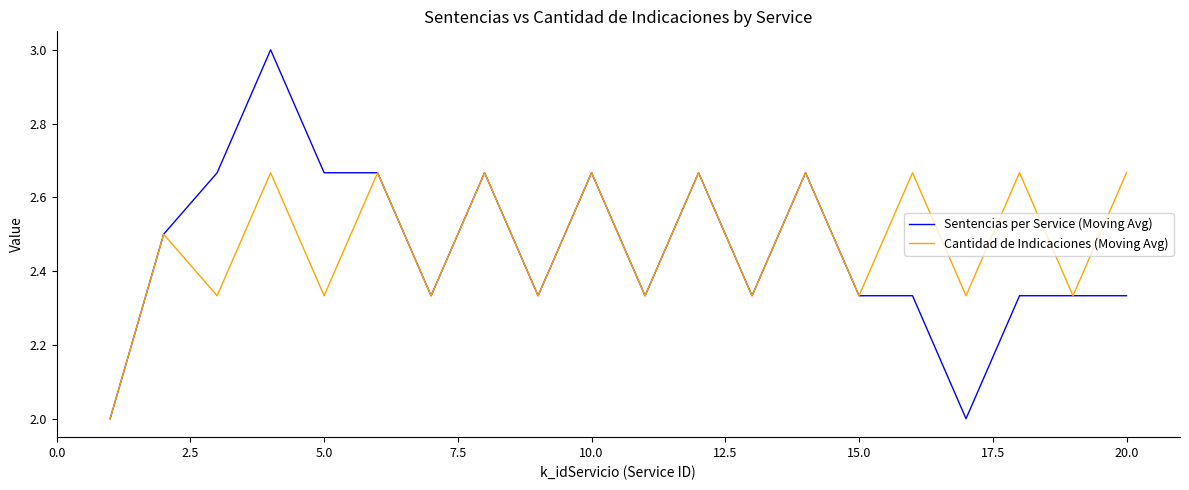

What is the greatest value displayed?

3.0